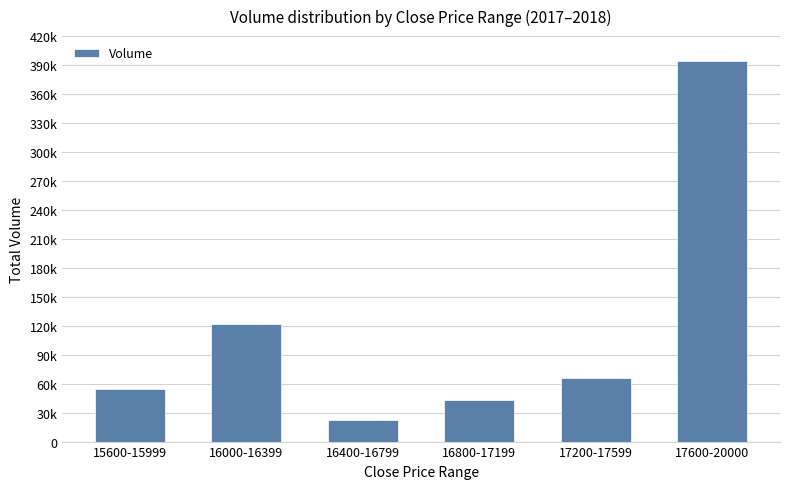

Count the number of categories in the chart.

6